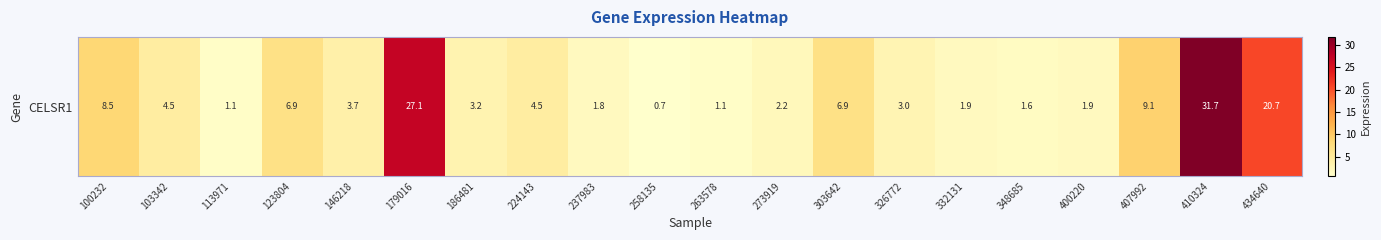

What is the difference between the second highest and second lowest values?

26.0